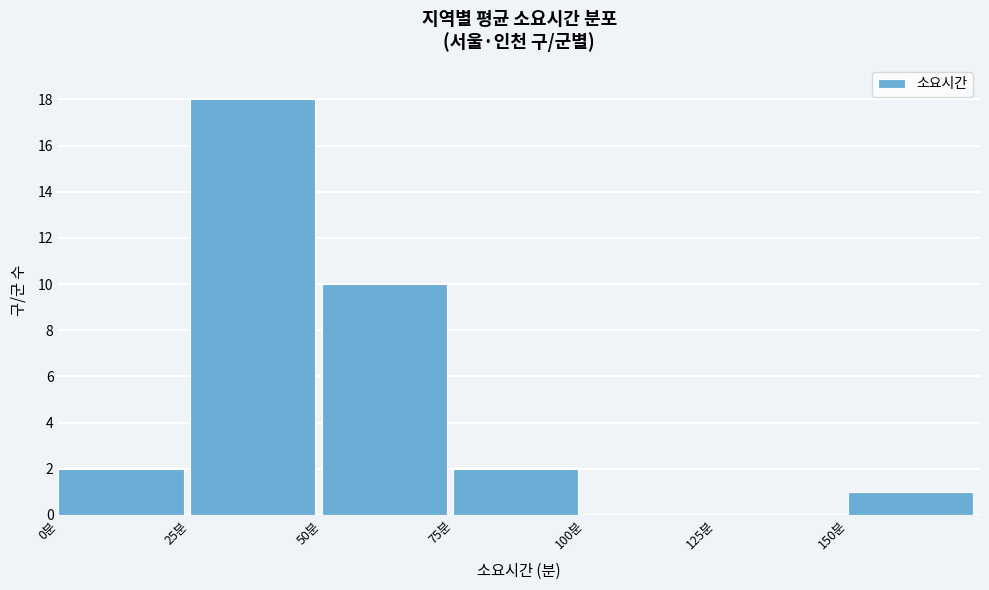

Reading left to right, transcribe this chart: for each bar, give the range it covers on the x-axis and its height. The values are not printed on the chart, so give them approximately, as read against the axis.

0 to 25: 2
25 to 50: 18
50 to 75: 10
75 to 100: 2
100 to 125: 0
125 to 150: 0
150 to 175: 1